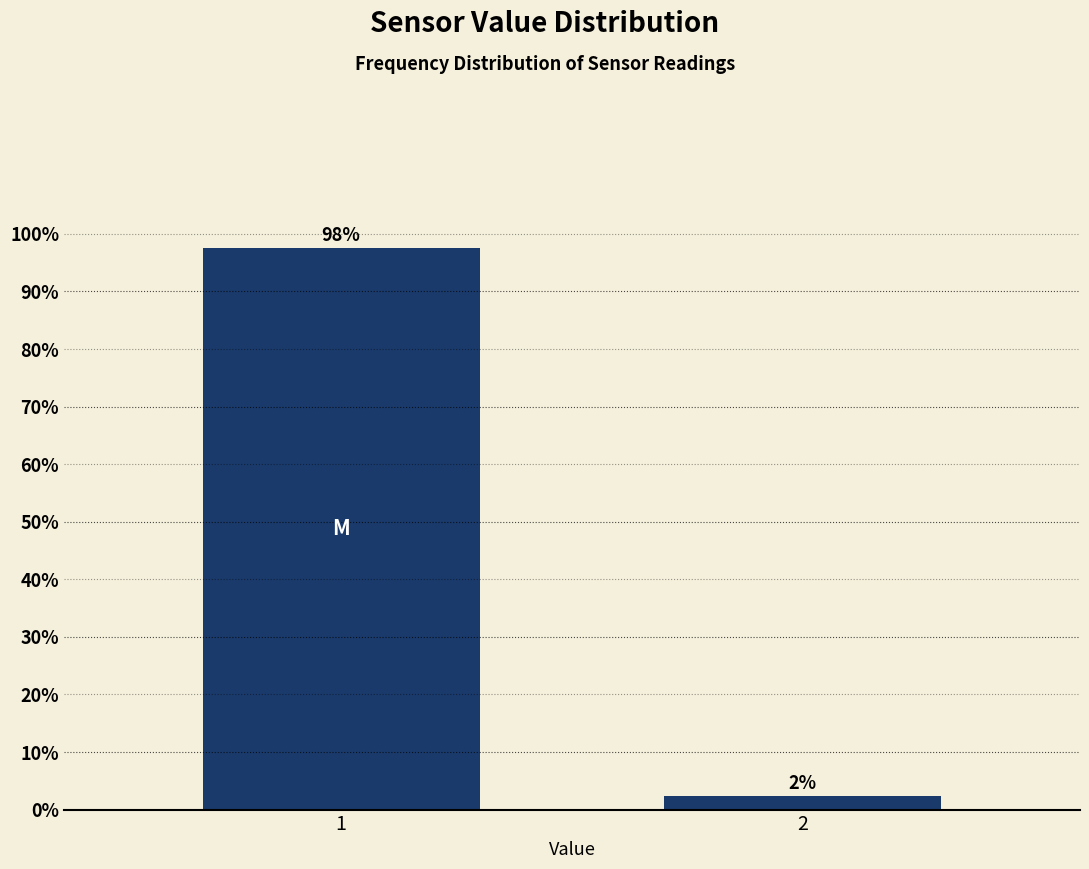

What is the value of the 1st bar from the left?

97.6